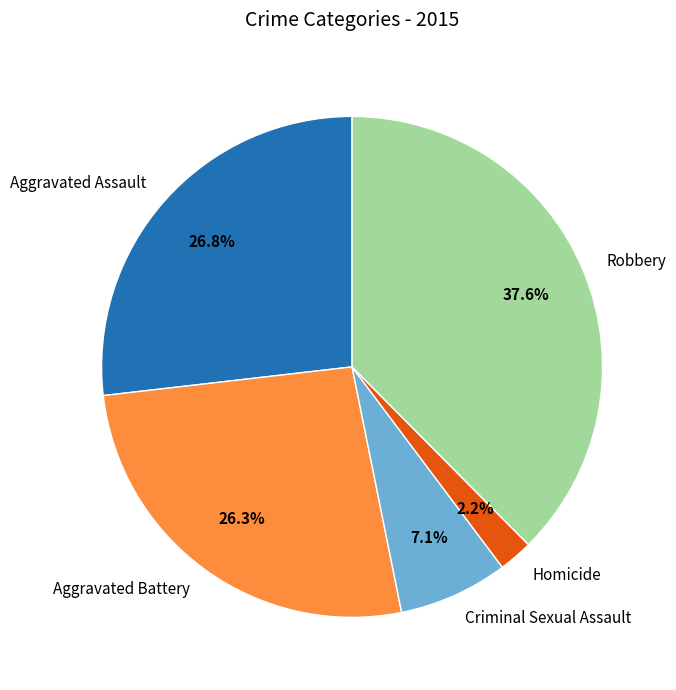

Which has a higher value, Aggravated Battery or Robbery?

Robbery